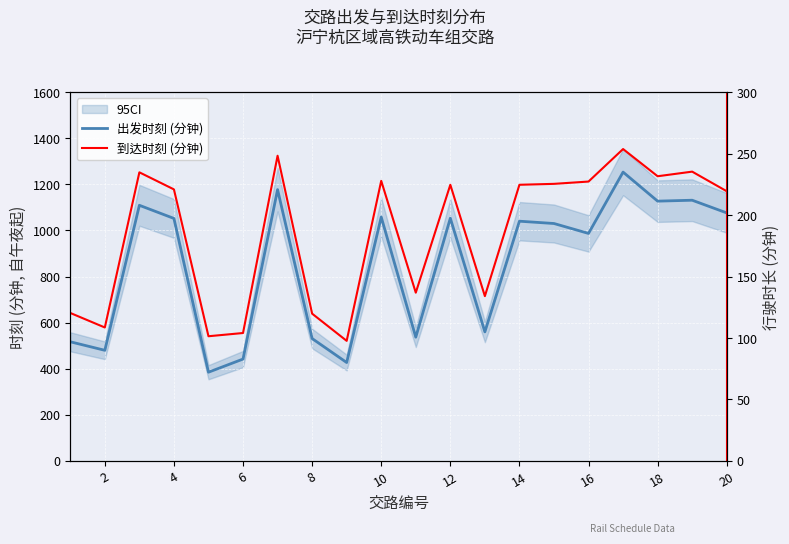

List the series in order of their peak value, highest first.

到达时刻 (分钟), 出发时刻 (分钟)